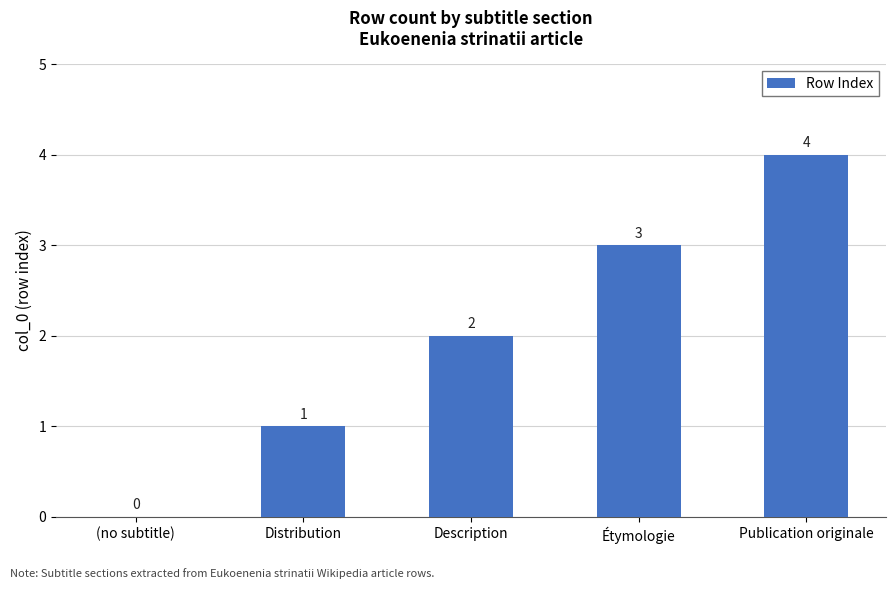

What is the maximum value shown in the chart?

4